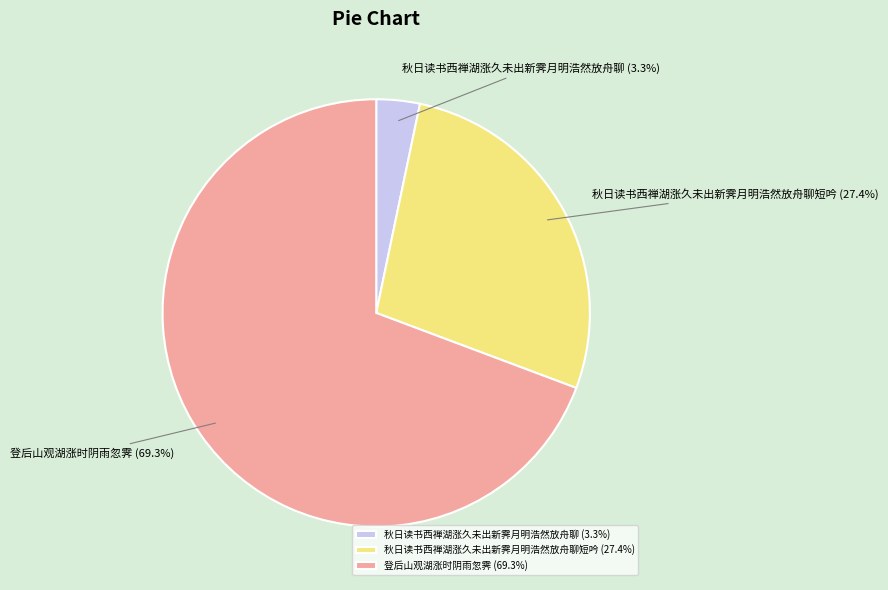

Is 秋日读书西禅湖涨久未出新霁月明浩然放舟聊短吟 (27.4%) the majority of the pie?

No